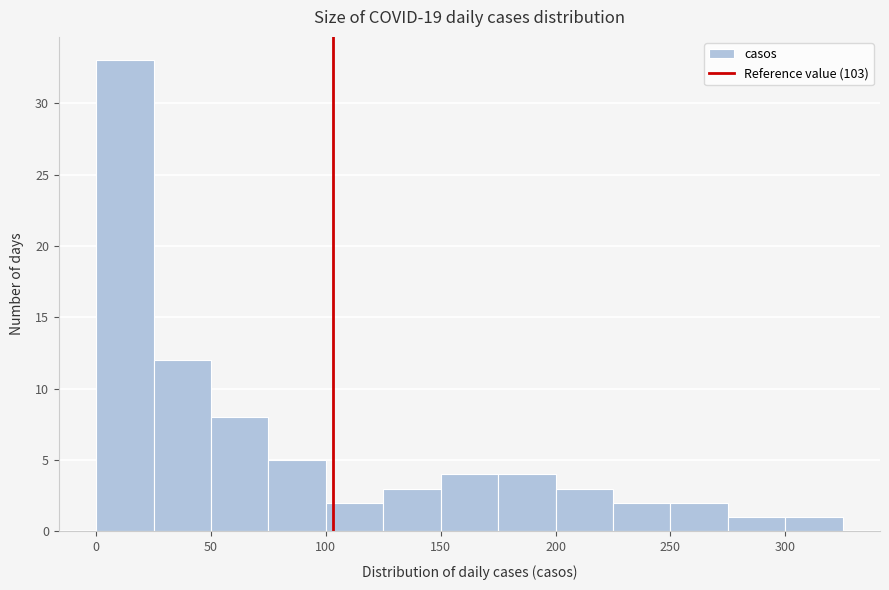

Reading left to right, list every bar in this chart as the range it spans on the x-axis followed by its height. The values are not printed on the chart, so give them approximately, as read against the axis.

0 to 25: 33
25 to 50: 12
50 to 75: 8
75 to 100: 5
100 to 125: 2
125 to 150: 3
150 to 175: 4
175 to 200: 4
200 to 225: 3
225 to 250: 2
250 to 275: 2
275 to 300: 1
300 to 325: 1